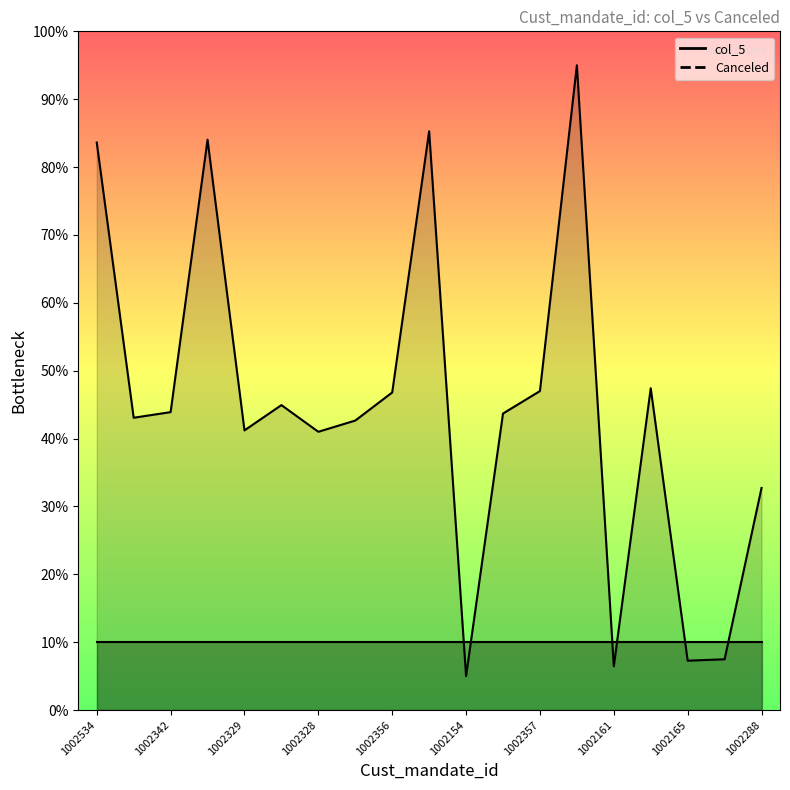

At which category does the chart reach its minimum across all series?

1002154